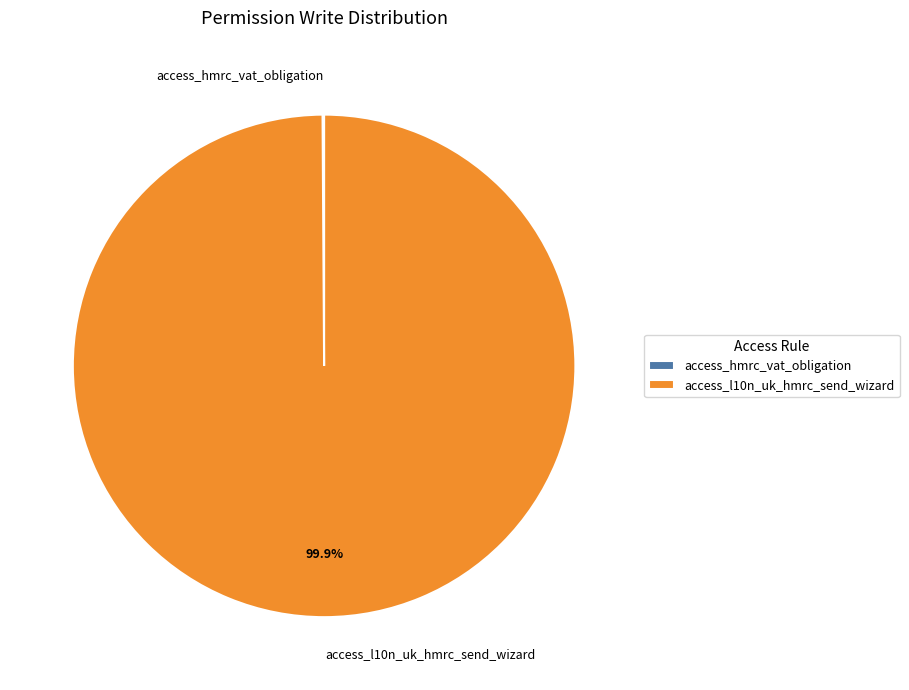

What is the majority slice?

access_l10n_uk_hmrc_send_wizard